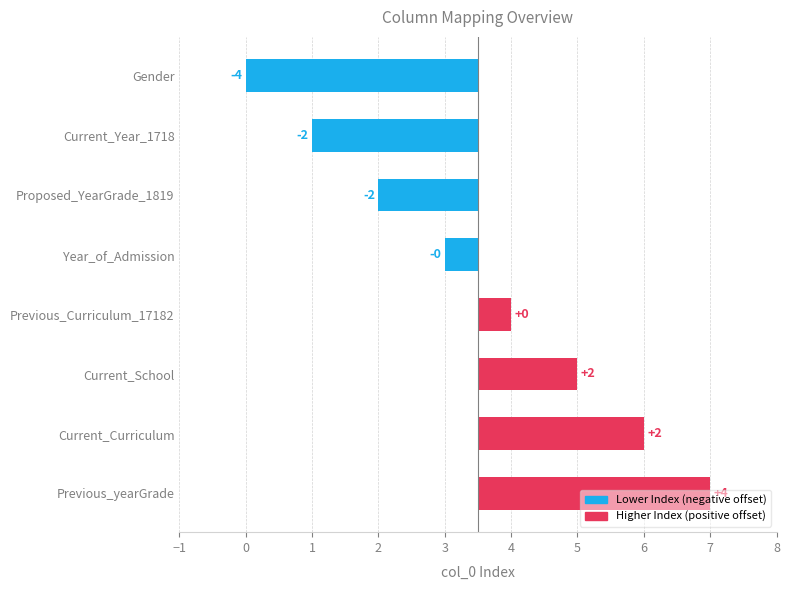

At which category does the chart reach its peak across all series?

Previous_yearGrade